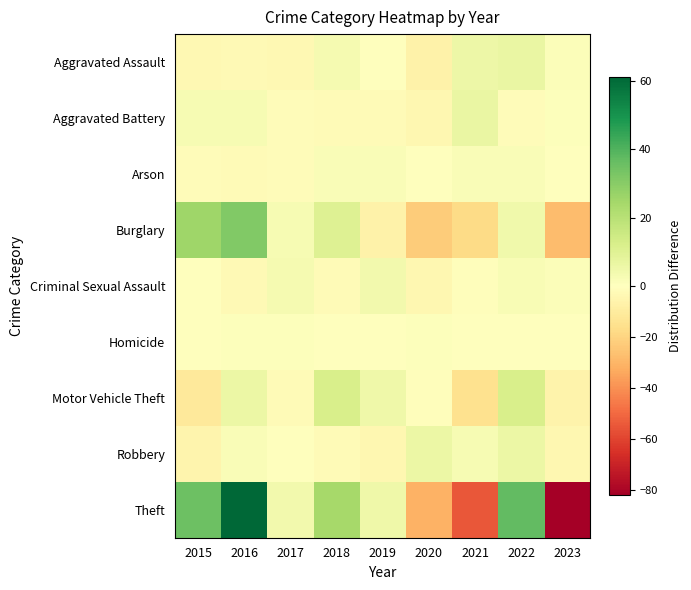

At which category is the sum across all series the highest?

2016